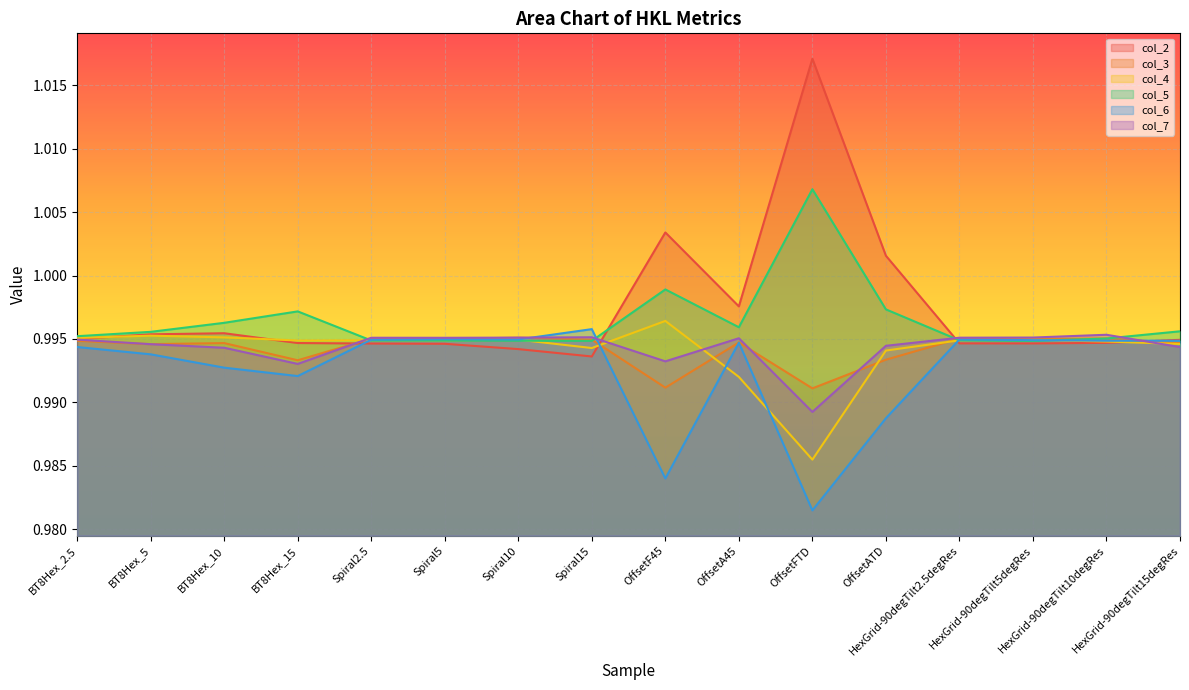

True or false: col_5 has more than 1 points higher than both neighbors.

True